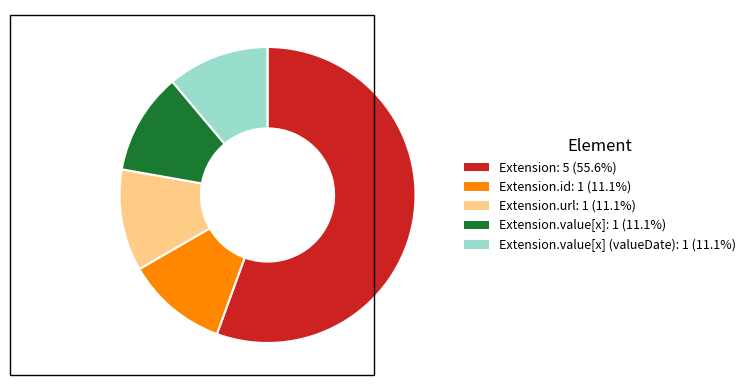

Is there a majority slice in this chart?

Yes